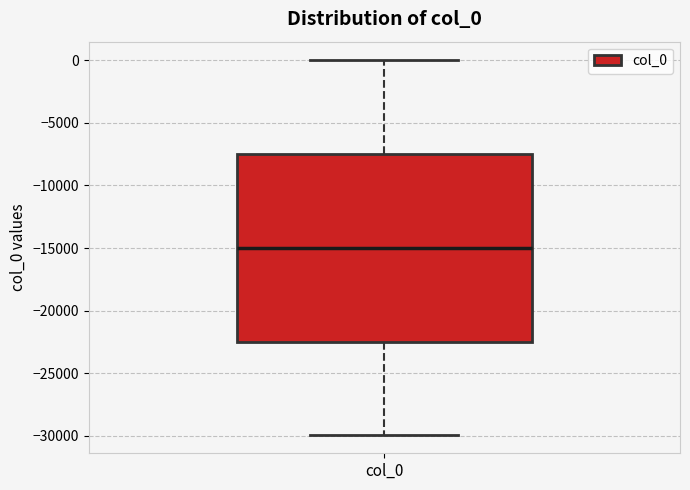

Where does the upper whisker of the box for col_0 end on the y-axis? The values are not printed on the chart, so give them approximately, as read against the axis.

0